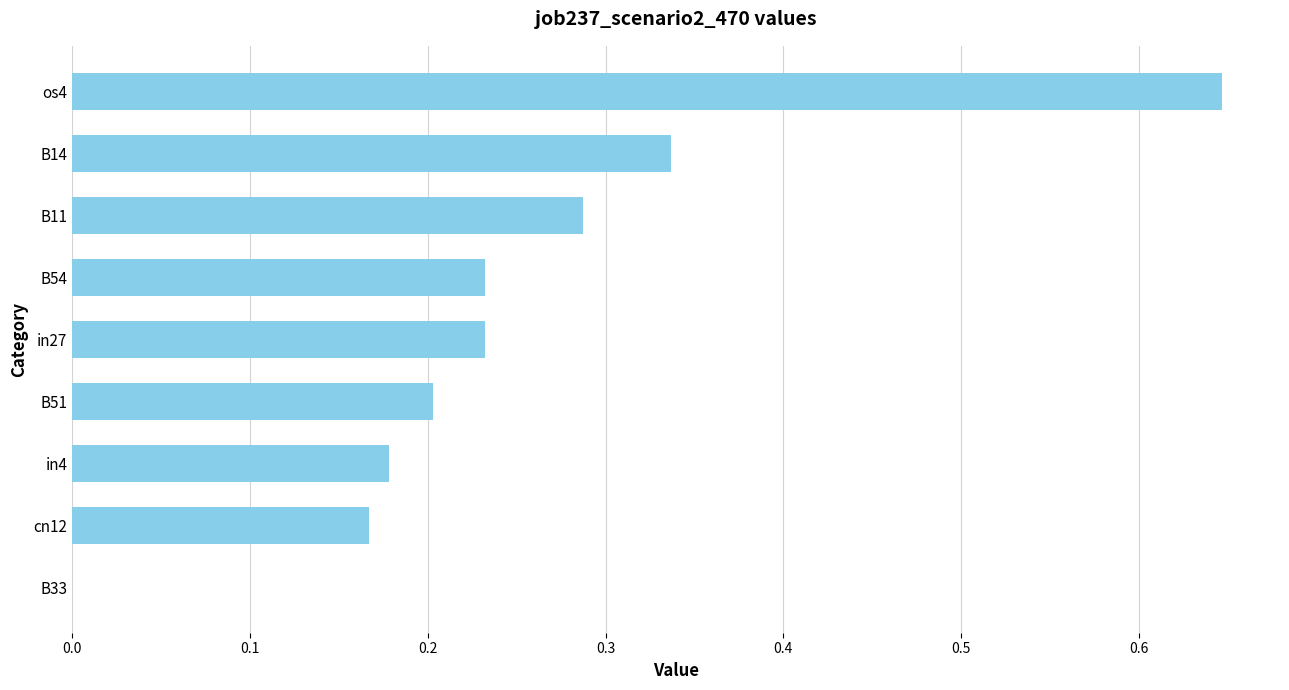

Which has a higher value, os4 or in4?

os4